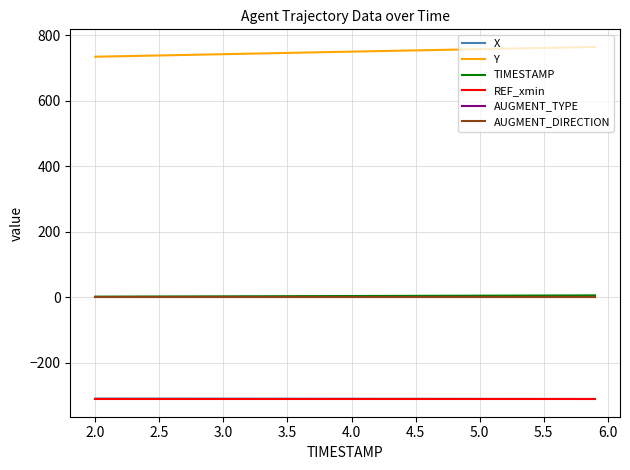

Count the number of data series in this chart.

6